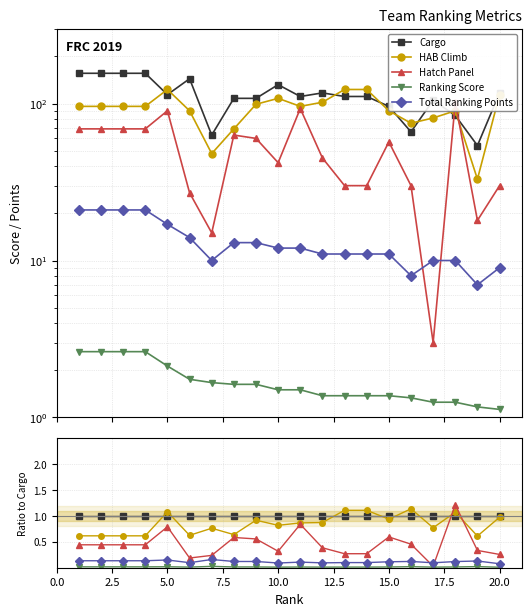

Which has a higher value, 20.0 or 17.5?

20.0